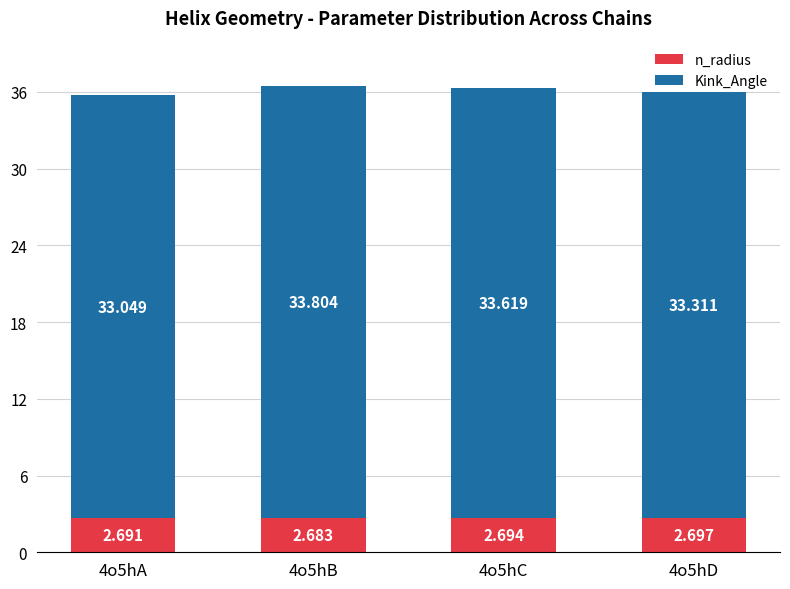

The value of n_radius at 4o5hC is 4.2. True or false?

False